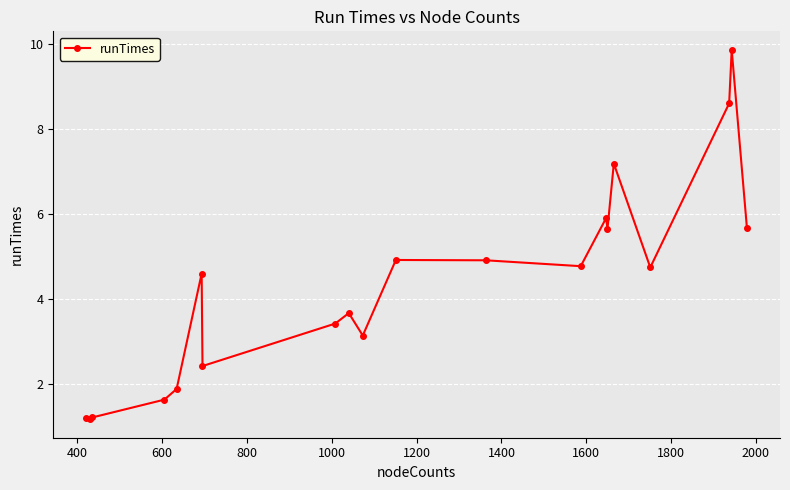

What is the average value?

4.3